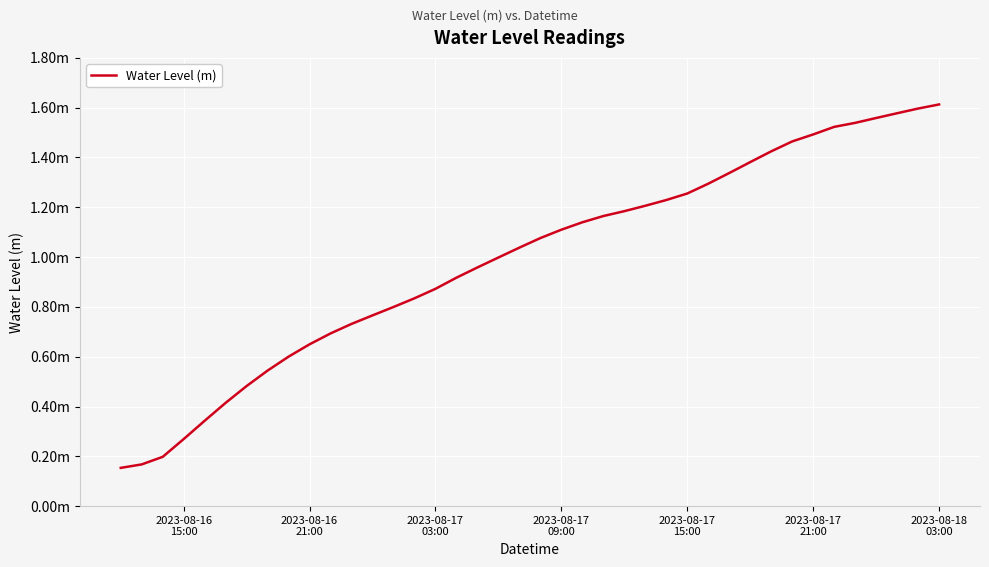

At which label is the value closest to 0?

2023-08-16
15:00